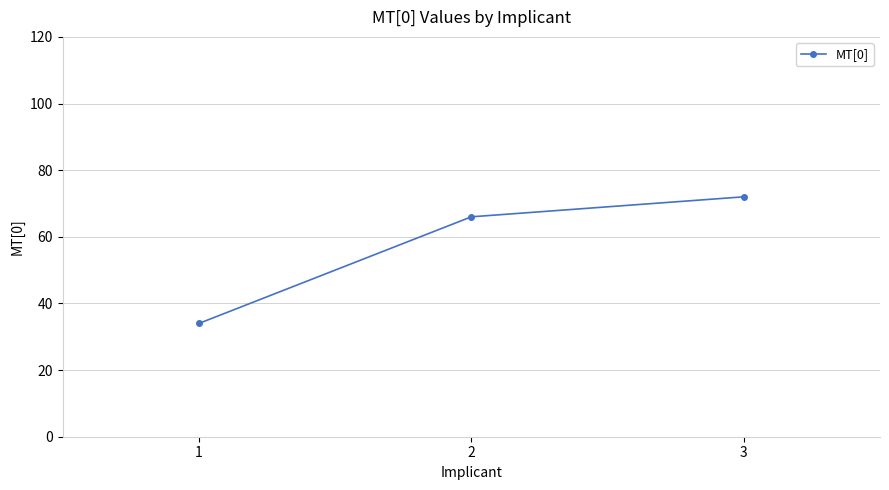

What is the change in value from 2 to 3?

+6